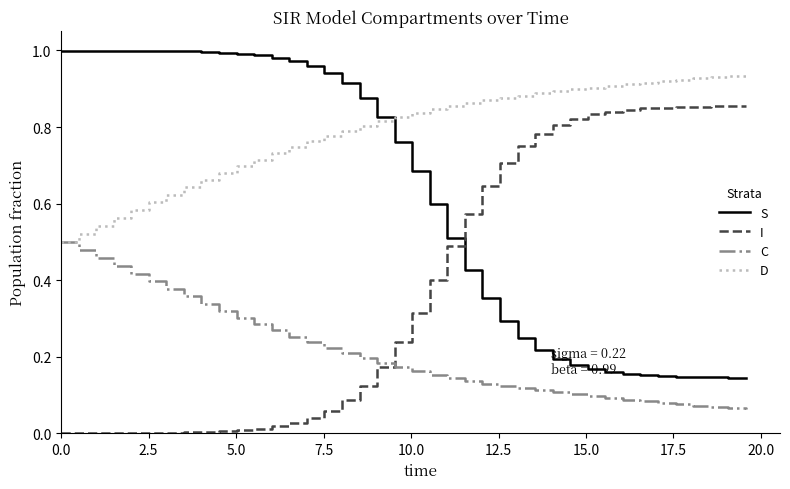

Which series has the largest total across all categories?

D